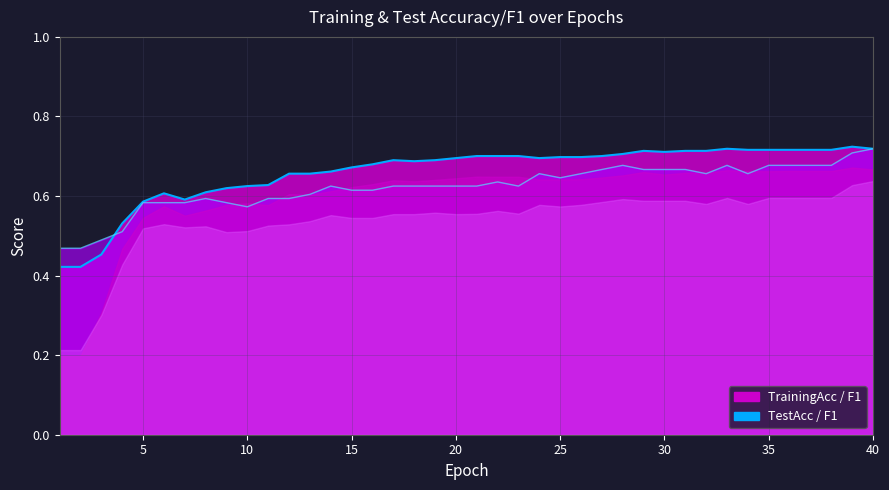

True or false: TestAcc_mean has a value of 0.6 at 23.

True